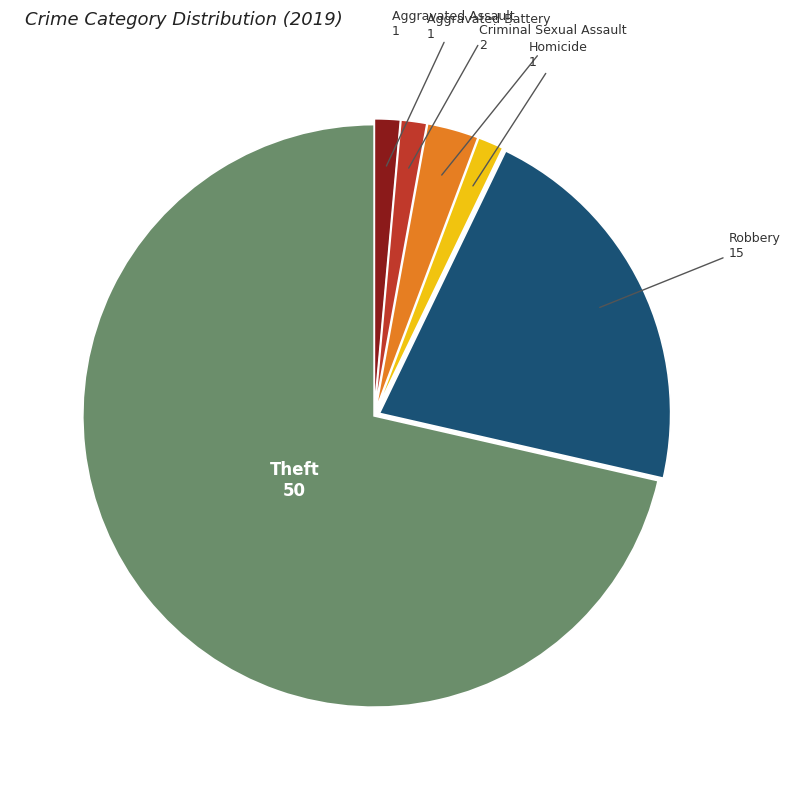

Which slice is the largest?

Theft